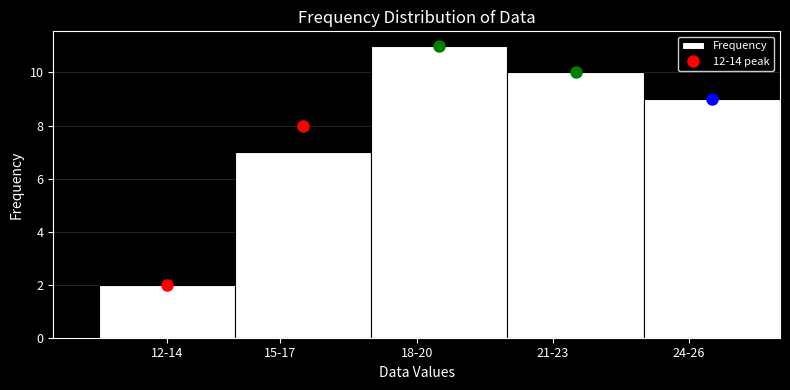

Reading left to right, what are all the values shown in this chart?

2	7	11	10	9